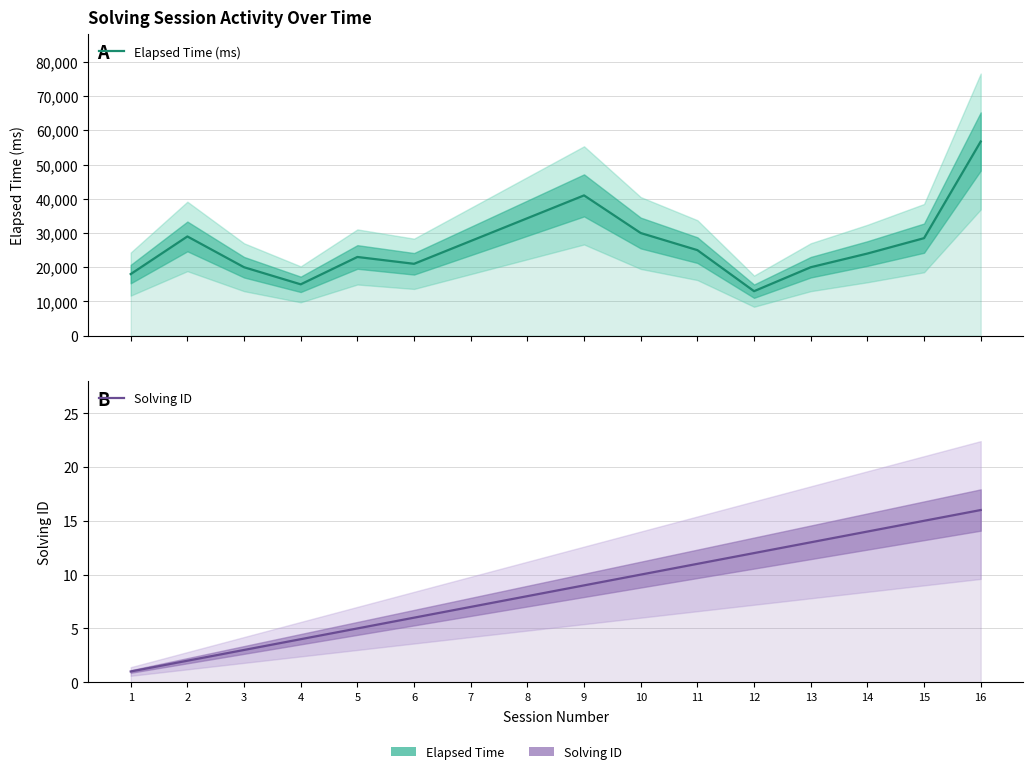

What is the lowest value of the Solving ID series?

1